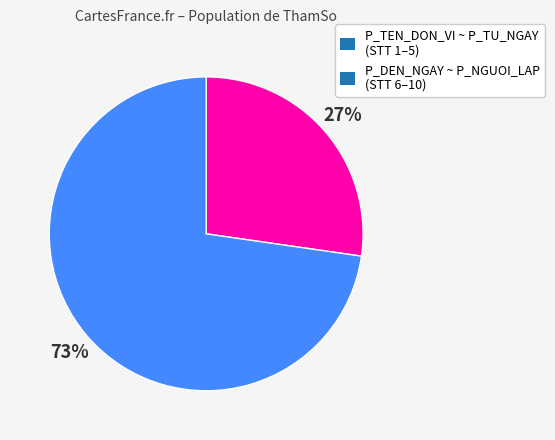

Rank the categories by value from highest to lowest.

P_DEN_NGAY ~ P_NGUOI_LAP (STT 6–10), P_TEN_DON_VI ~ P_TU_NGAY (STT 1–5)